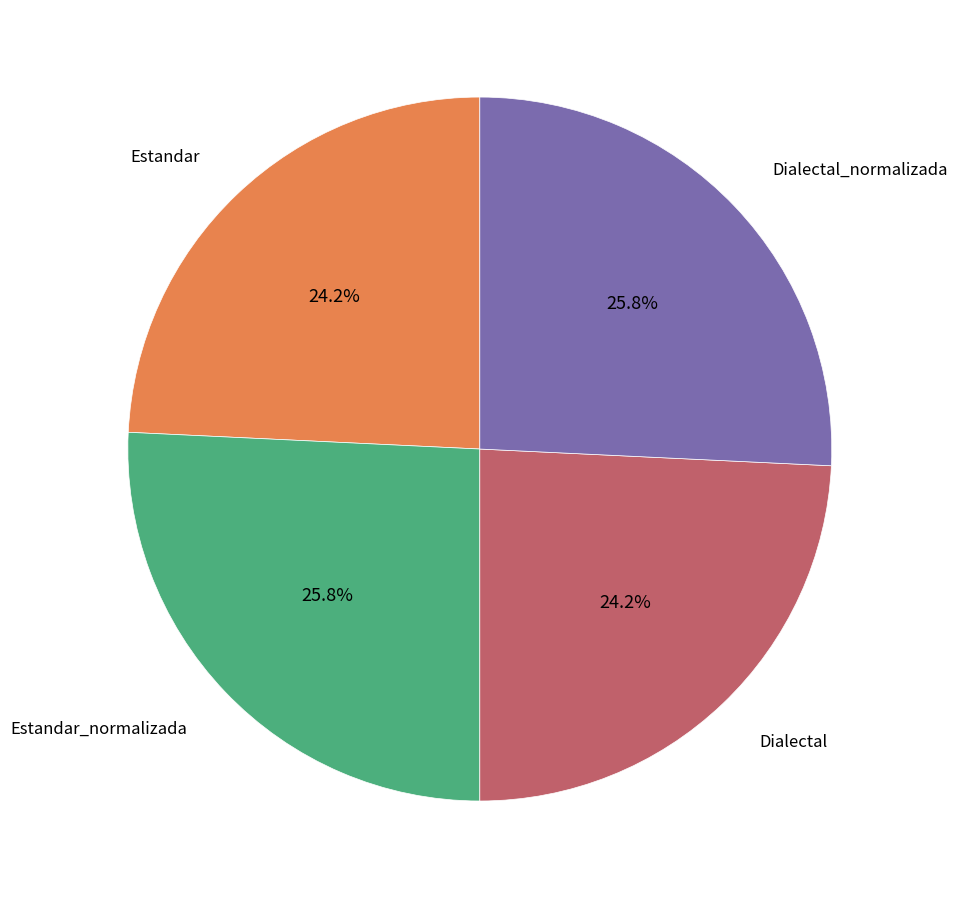

Does any single category account for the majority?

No